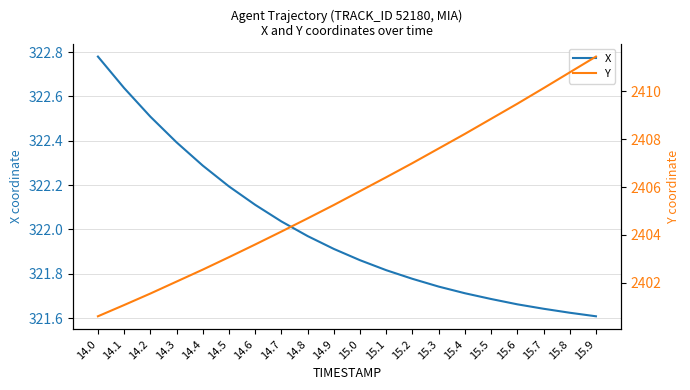

What is the difference between the Y values at 14.6 and 15.7?

6.5